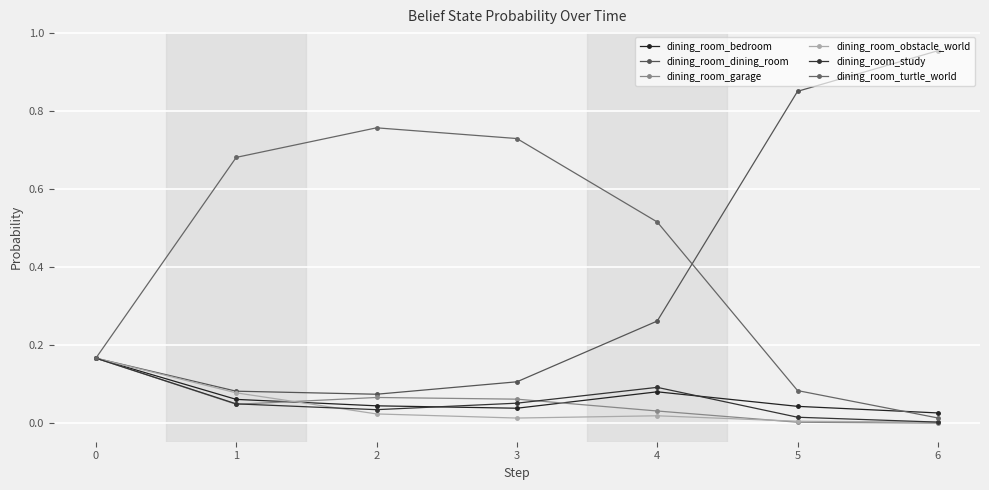

What is the sum of the dining_room_obstacle_world values at 1 and 6?

0.1